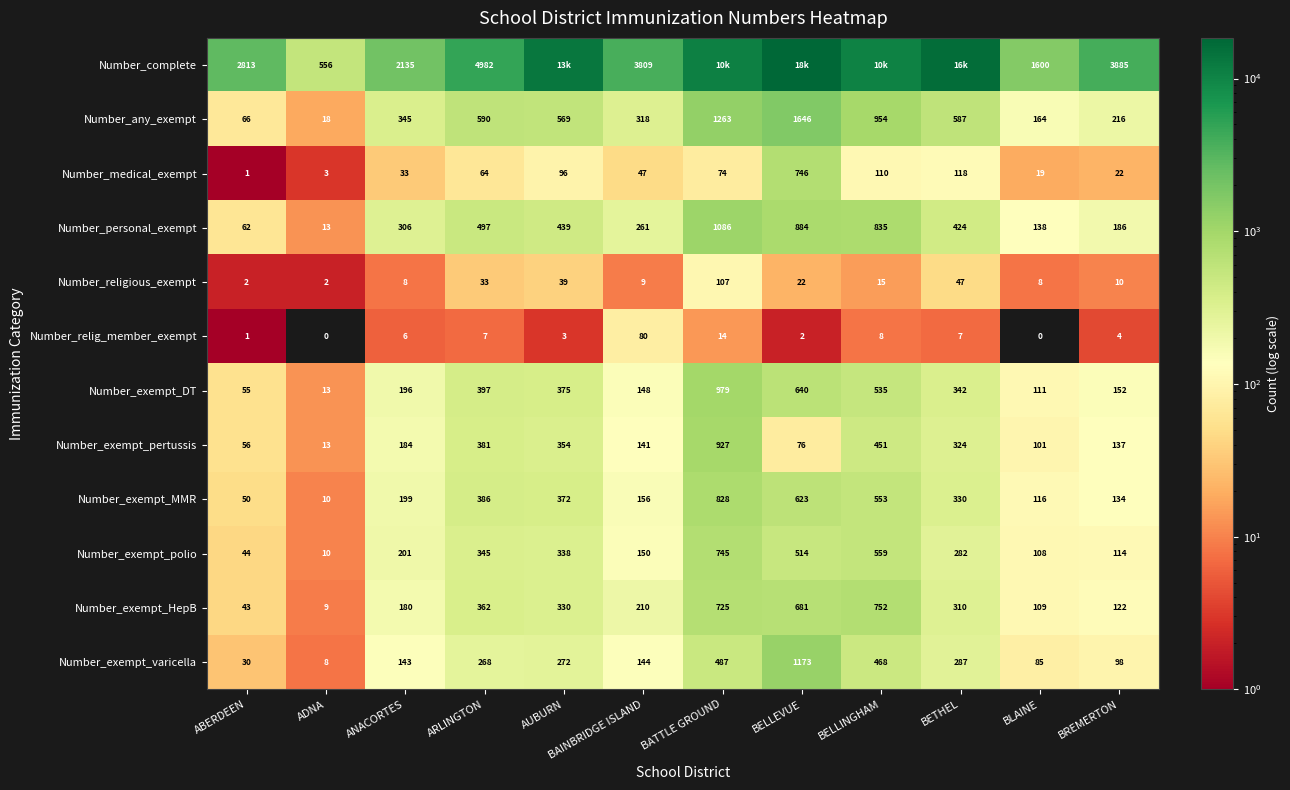

What is the sum of the Number_exempt_DT values at ABERDEEN and AUBURN?

430